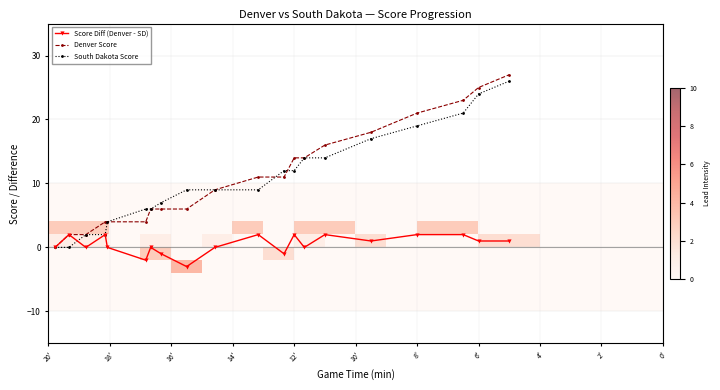

True or false: Score Diff (Denver - SD) has more than 0 points higher than both neighbors.

True